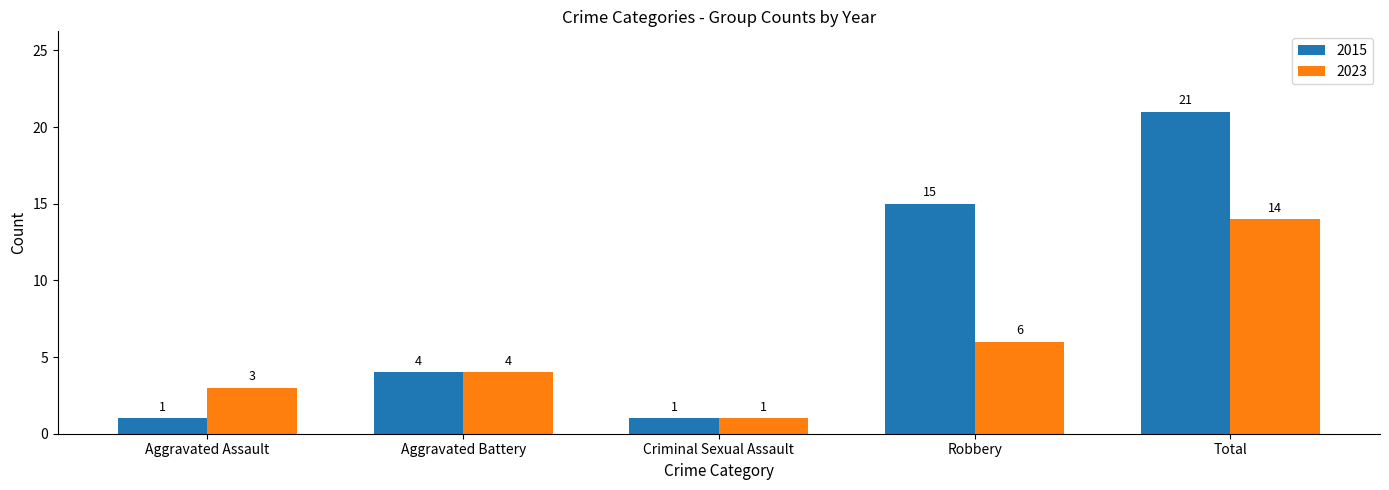

Which series has the largest total across all categories?

2015